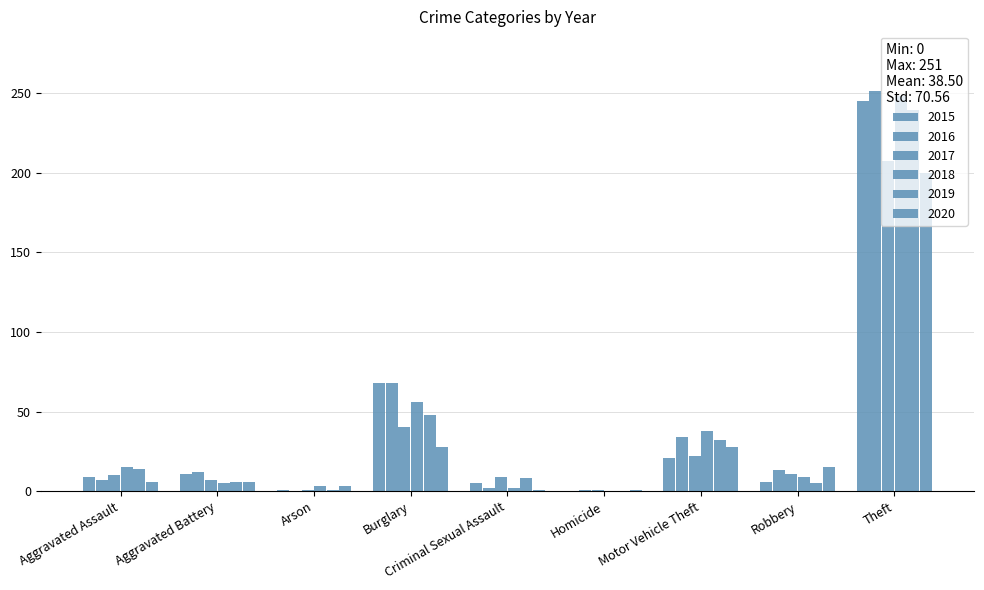

How many data points does each series have?

9